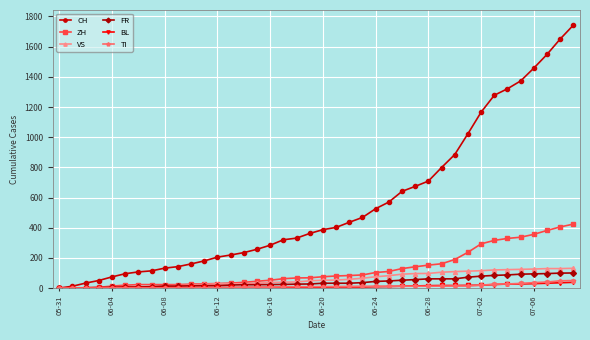

Which series has the largest total across all categories?

CH